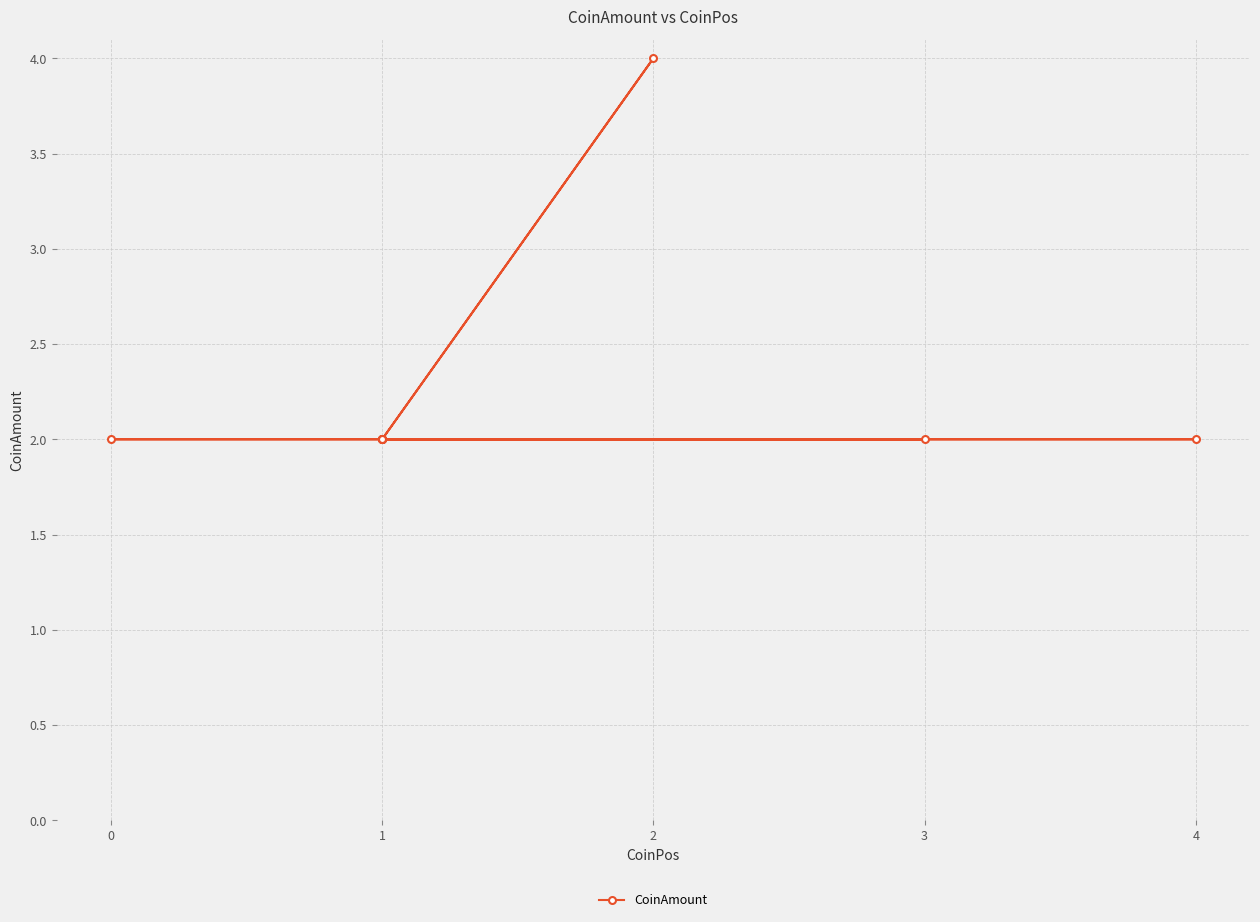

How many points are higher than both their immediate neighbors (excluding endpoints)?

1